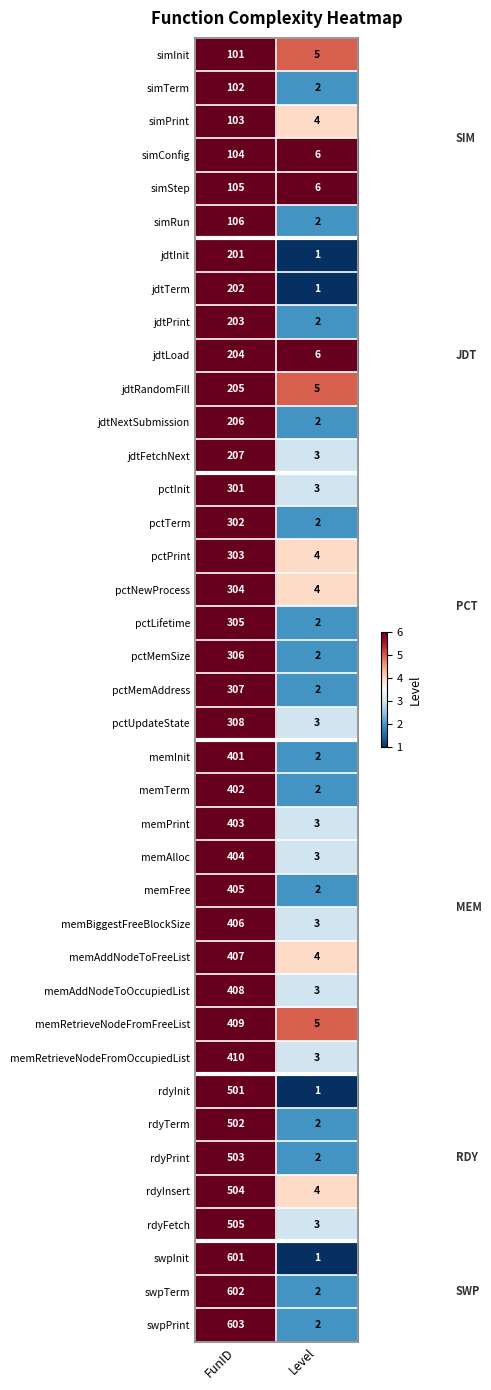

What is the sum of the simTerm values at Level and FunID?

104